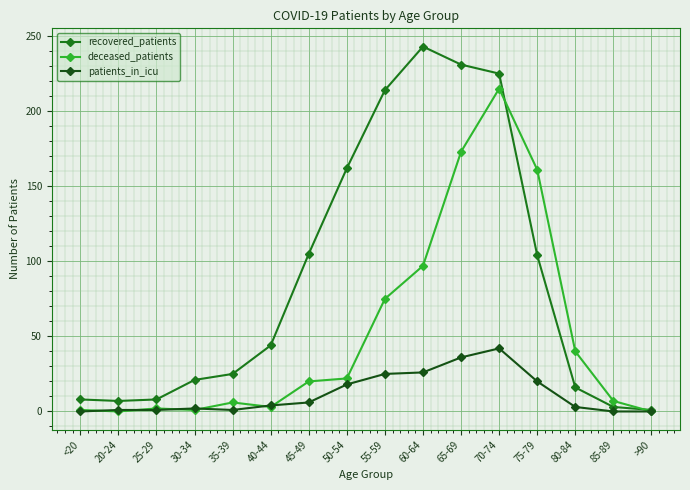

Where do deceased_patients and recovered_patients first cross each other?

70-74 and 75-79